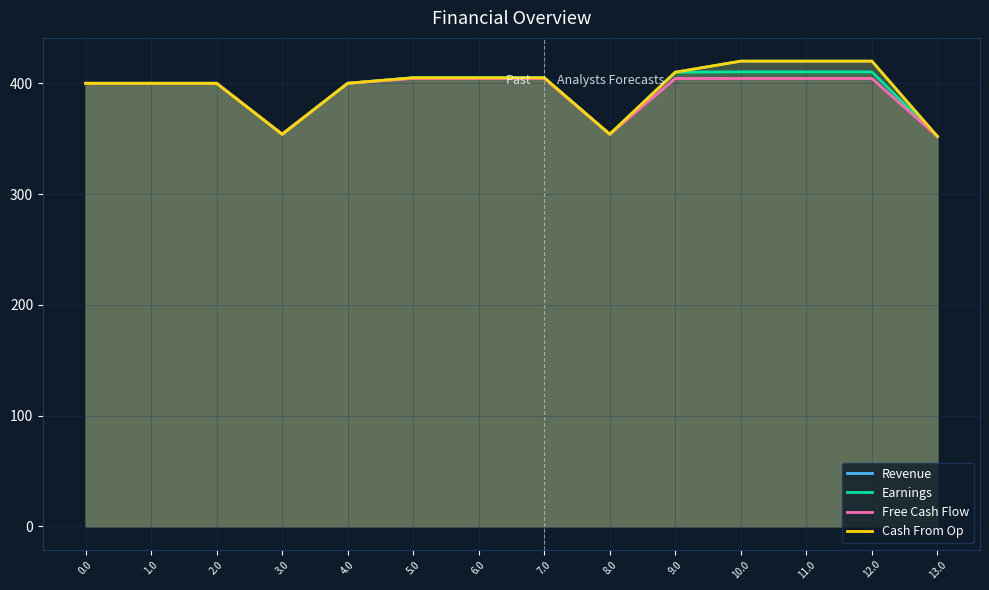

What is the minimum value for Revenue?

352.0